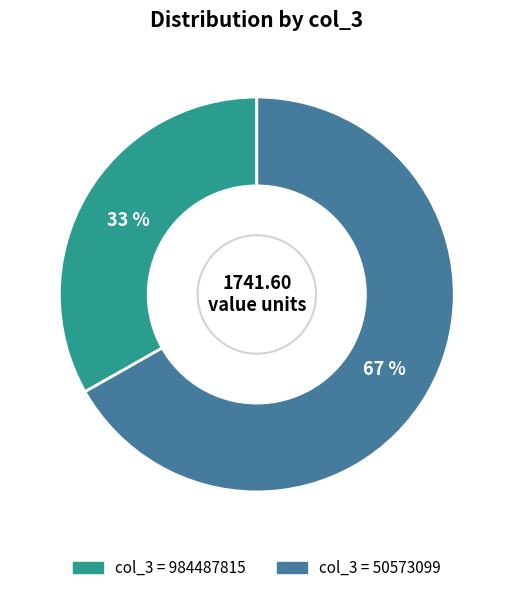

Rank the categories by value from lowest to highest.

col_3 = 984487815, col_3 = 50573099